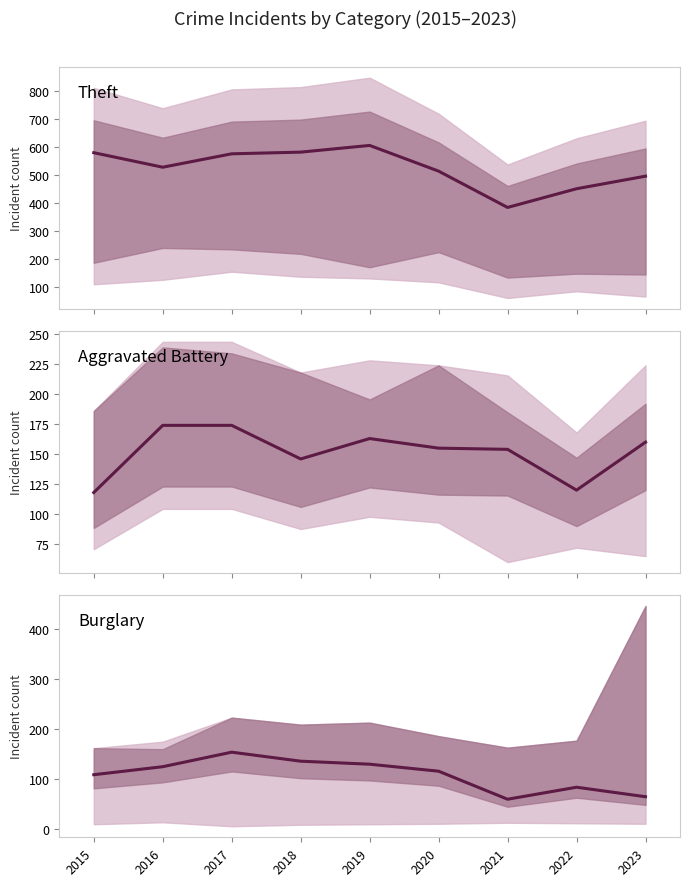

How many data points in Burglary are above 116?

4